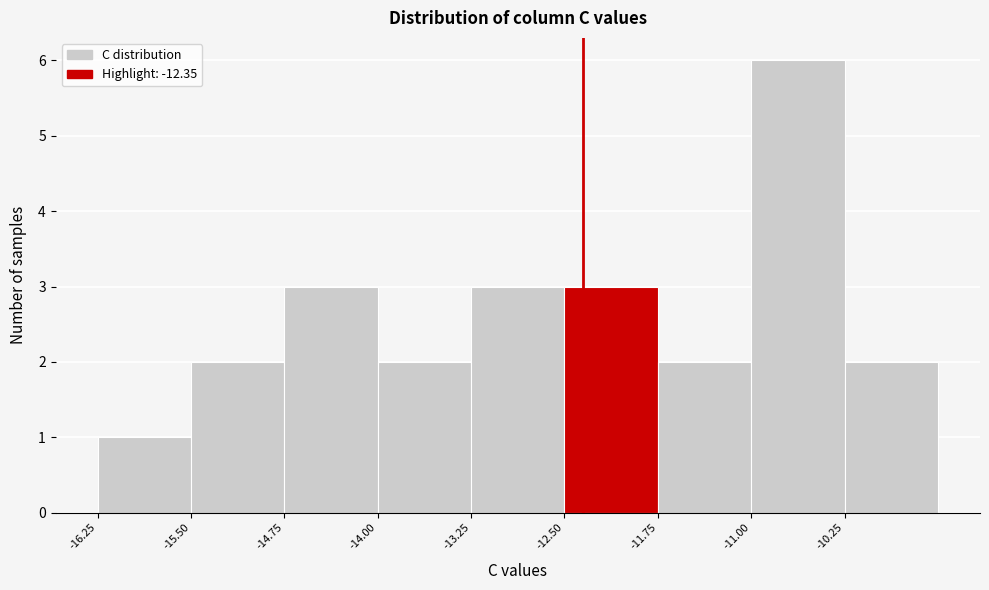

Reading left to right, transcribe this chart: for each bar, give the range it covers on the x-axis and its height. Neither the bar edges nor the heights are printed on the chart, so give them approximately, as read against the axes.

-16.25 to -15.50: 1
-15.50 to -14.75: 2
-14.75 to -14.00: 3
-14.00 to -13.25: 2
-13.25 to -12.50: 3
-12.50 to -11.75: 3
-11.75 to -11.00: 2
-11.00 to -10.25: 6
-10.25 to -9.50: 2